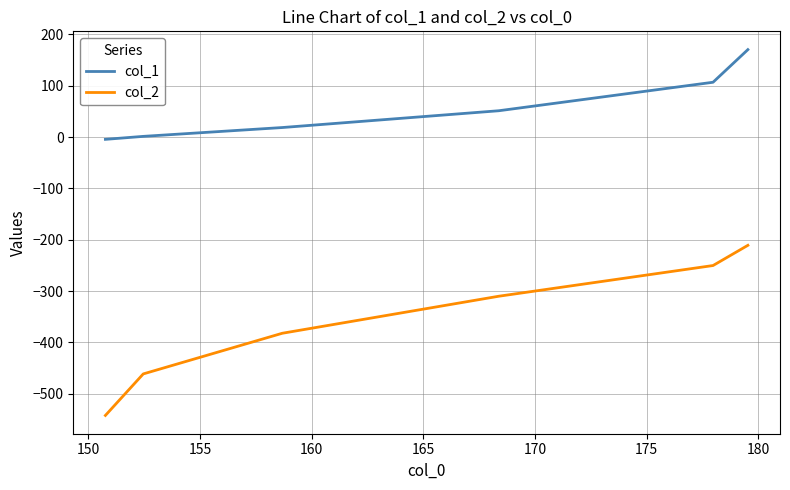

What is the sum of all col_2 values?

-2156.4